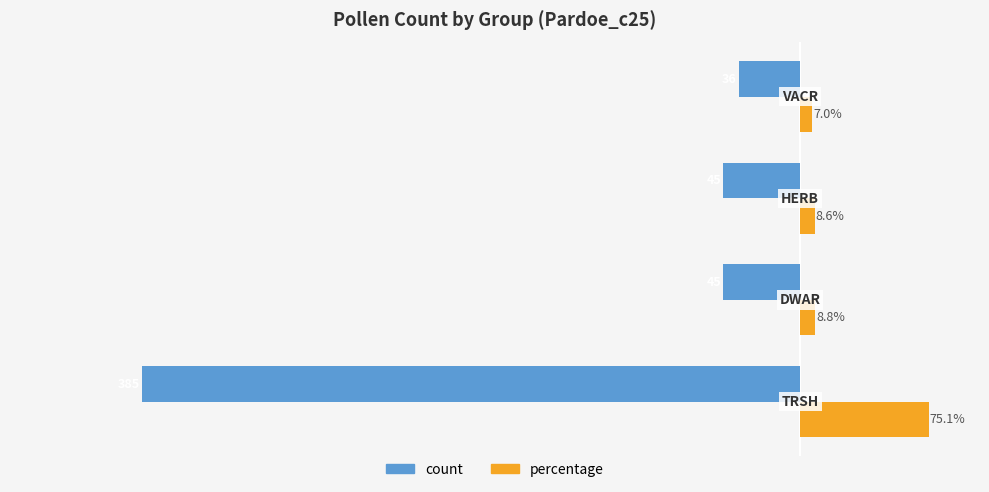

Rank the series by their maximum value, from highest to lowest.

percentage, count